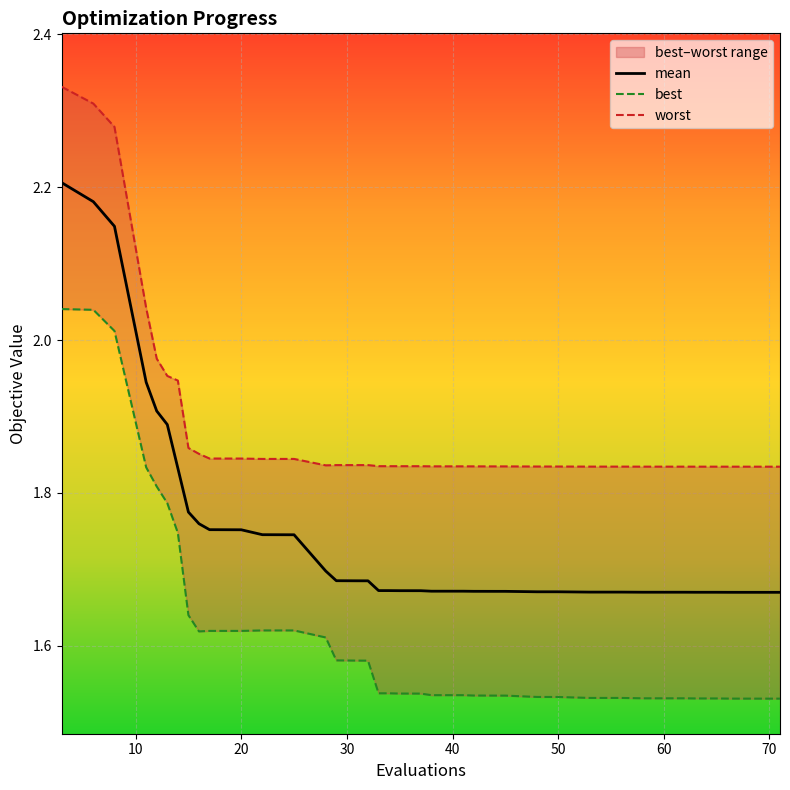

True or false: best and mean intersect in this chart.

False